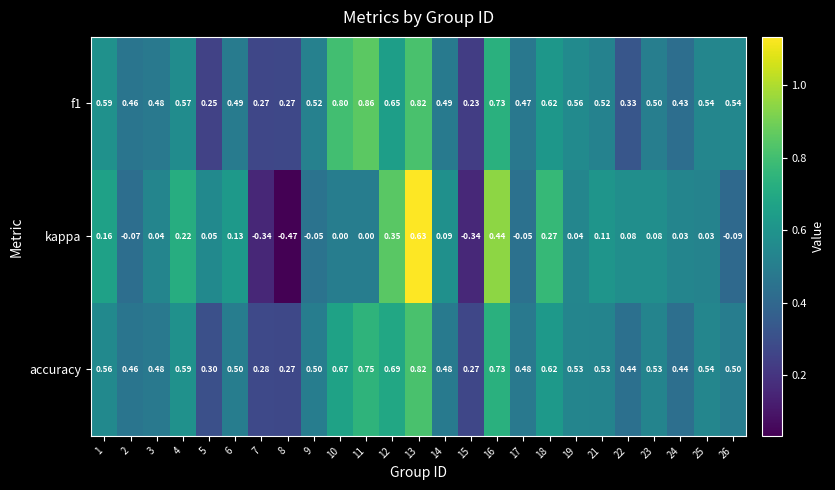

Between 4 and 19, which series saw the biggest shift?

kappa